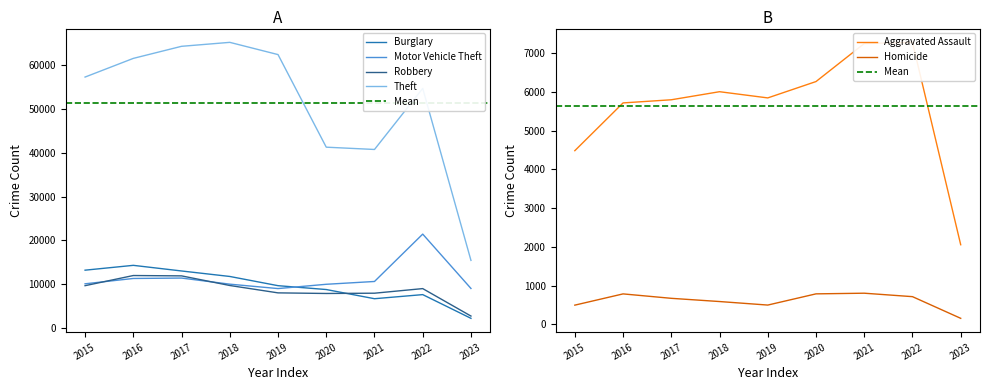

How many series are shown in this chart?

6